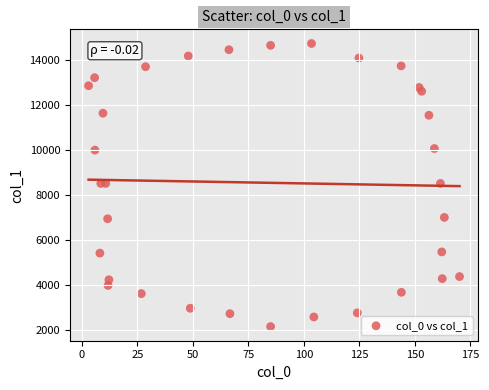

What is the range of Y values (max minus min)?

12596.9